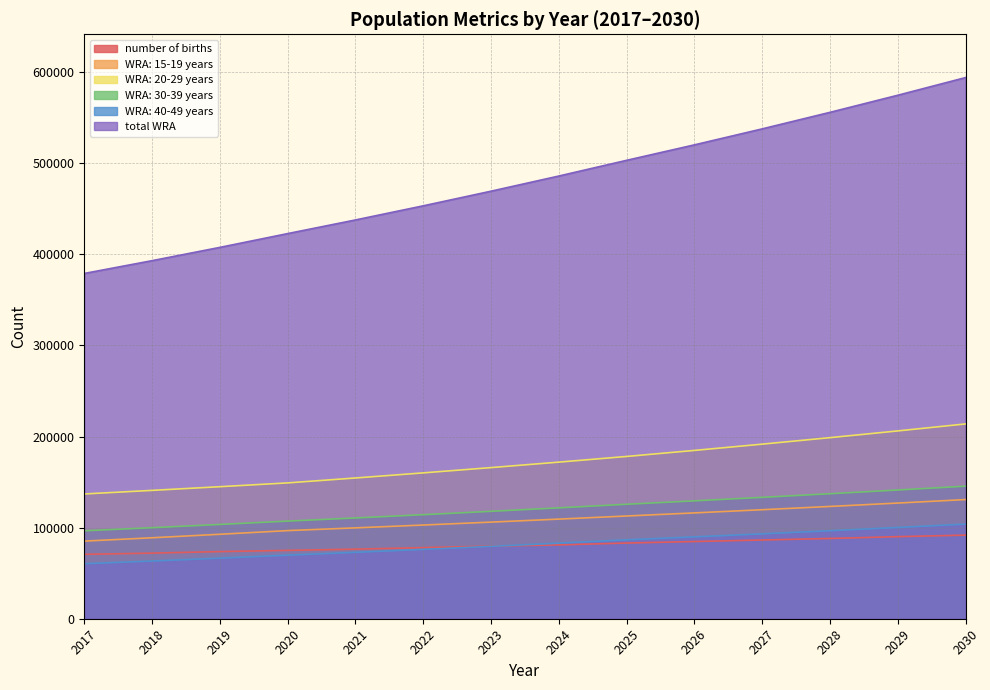

How many lines are shown in the chart?

6